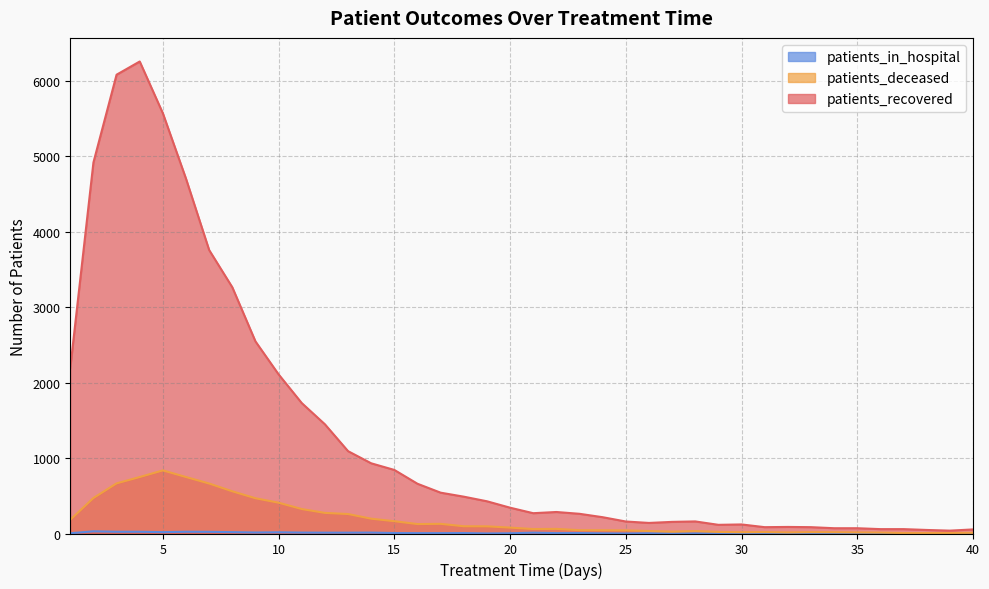

Rank the series at 19 from highest to lowest value.

patients_recovered, patients_deceased, patients_in_hospital